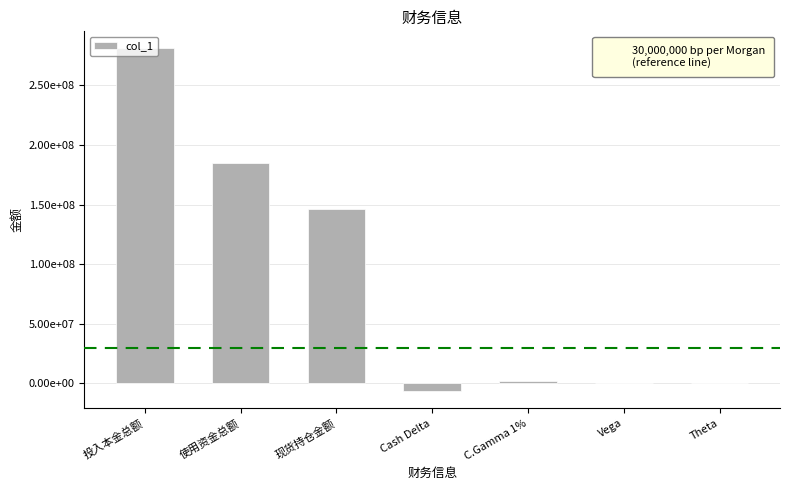

Are the bars horizontal?

No